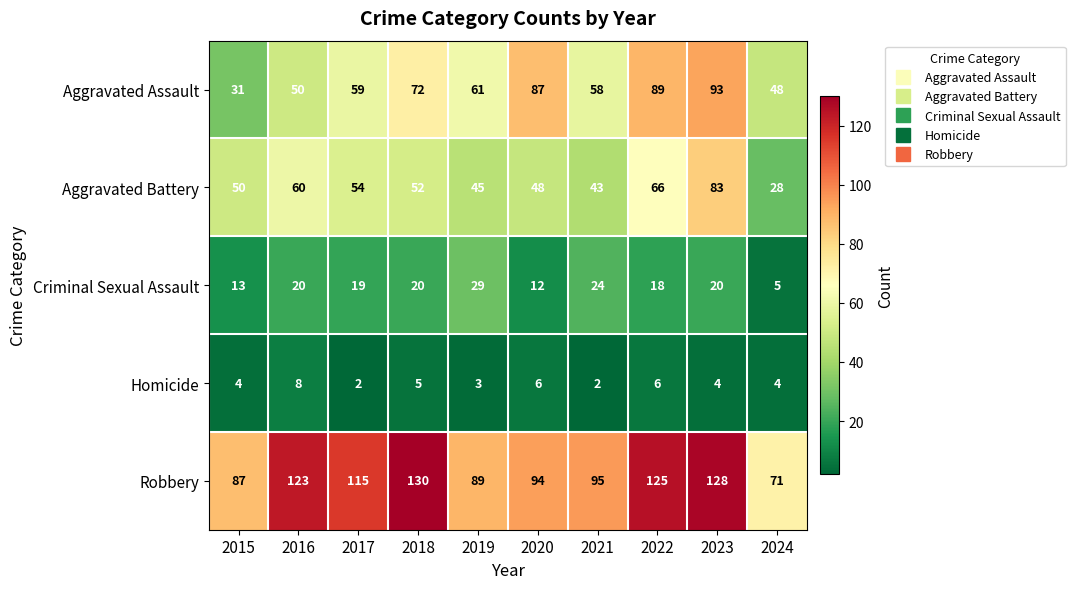

At 2018, list the series in order from smallest to largest.

Homicide, Criminal Sexual Assault, Aggravated Battery, Aggravated Assault, Robbery